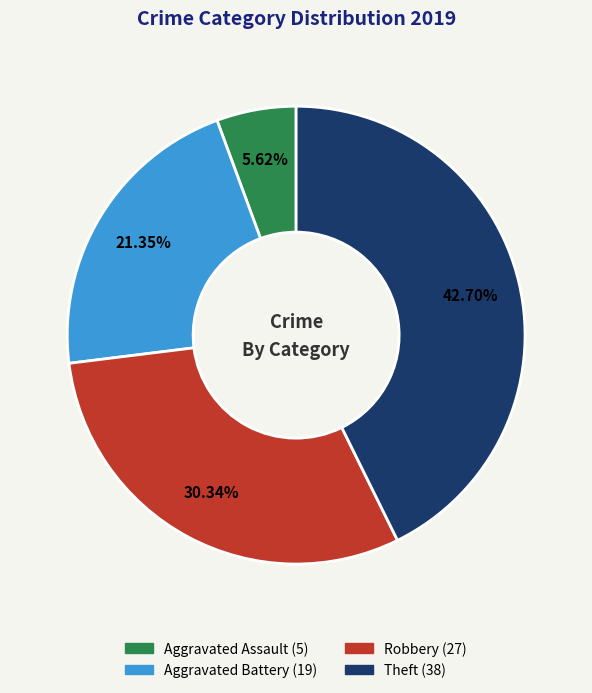

What percentage is NOT represented by Theft?

57.3%